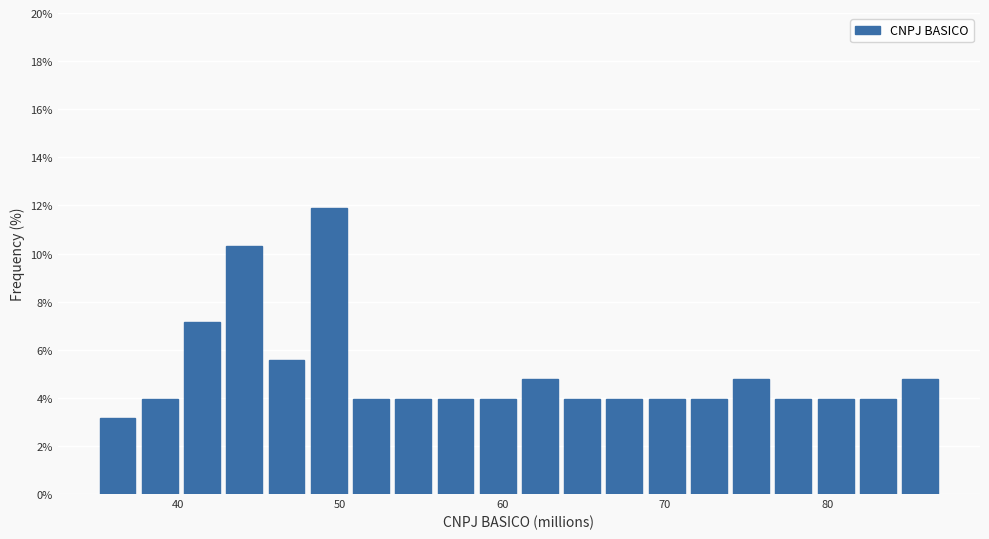

Around what value on the x-axis is the tallest bar? Give the approximate position of its centre, as read against the axis.

49